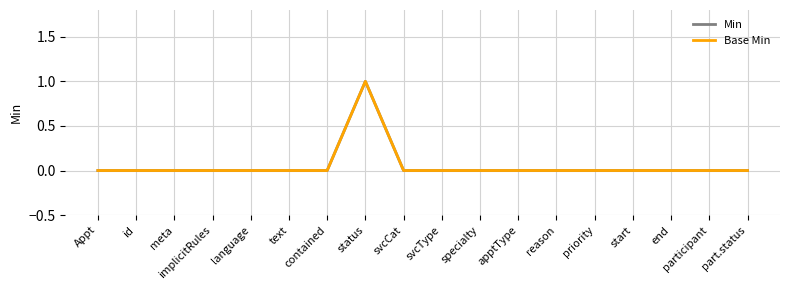

Reading left to right, transcribe all the data shown in this chart.

Min: 0	0	0	0	0	0	0	1	0	0	0	0	0	0	0	0	0	0
Base Min: 0	0	0	0	0	0	0	1	0	0	0	0	0	0	0	0	0	0